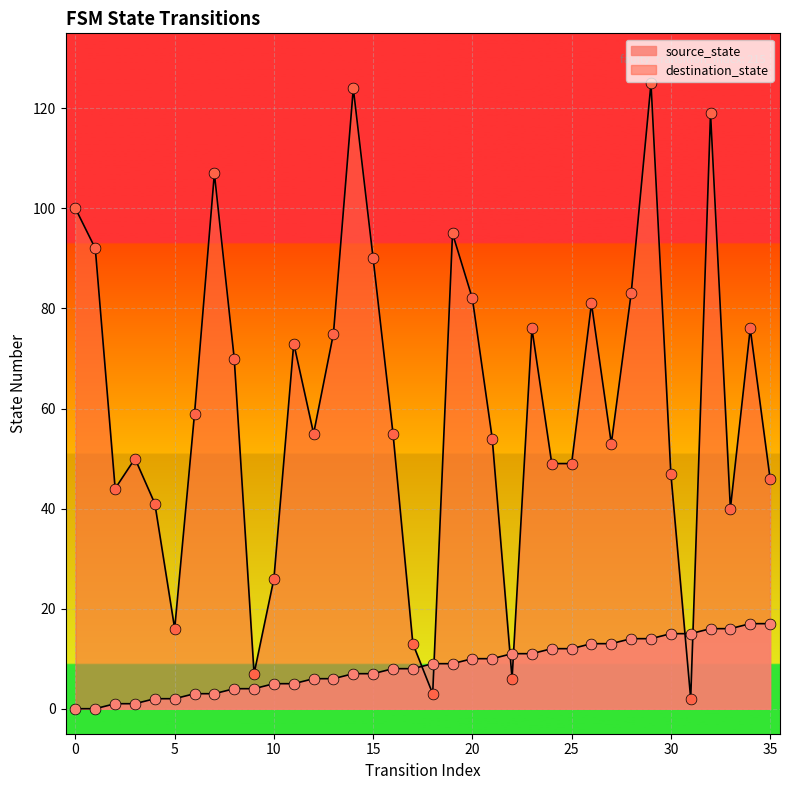

Which series reaches the maximum Y coordinate?

destination_state